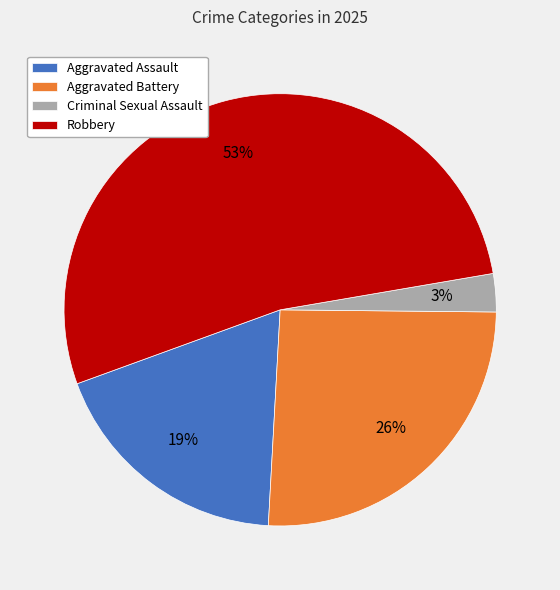

To the nearest percent, what is the difference between the Robbery and Criminal Sexual Assault slice percentages?

50%